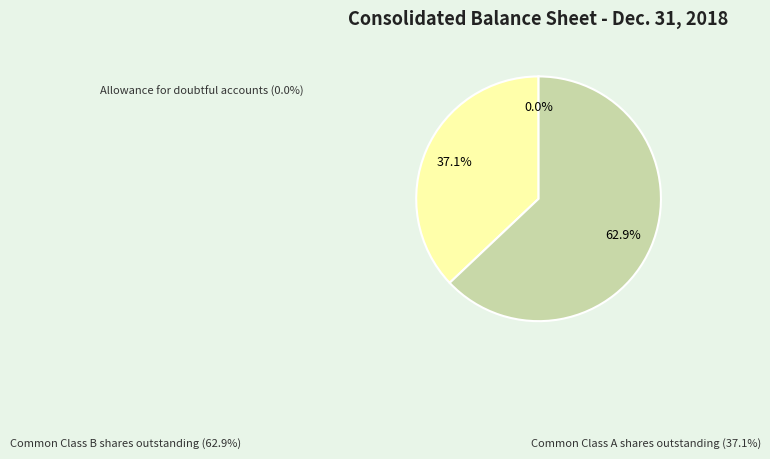

To the nearest percent, what percentage of the pie is Common Class B shares outstanding?

63%